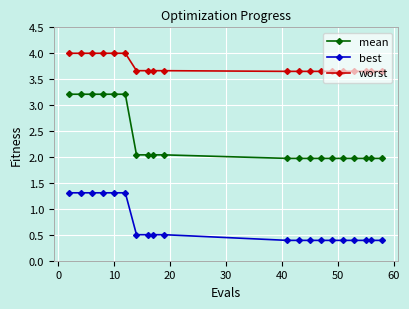

What is the difference between the maximum and minimum values in the best series?

0.9